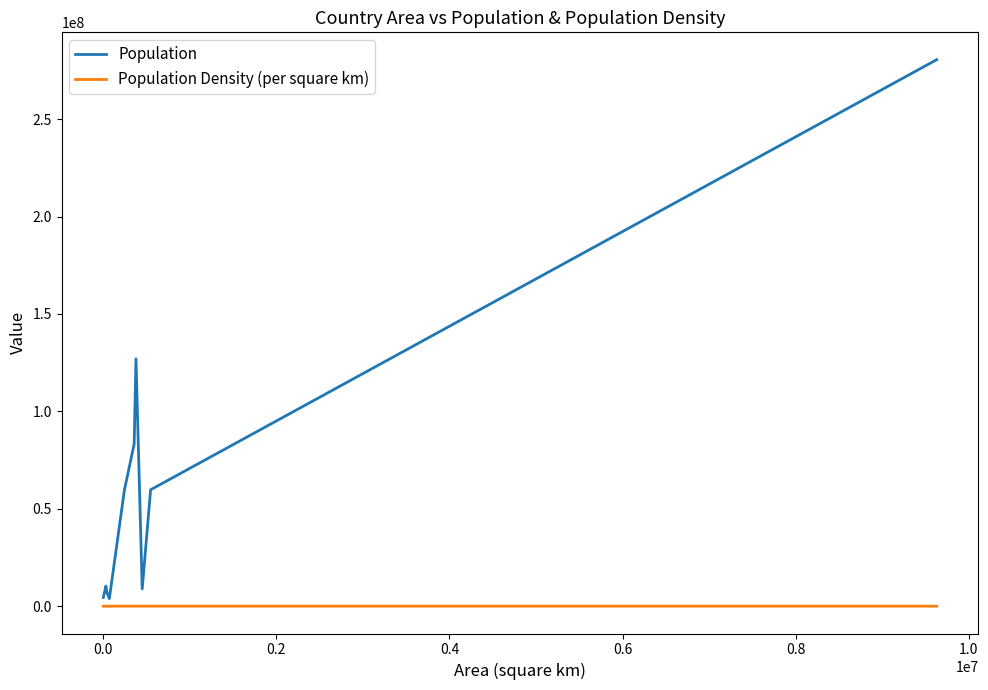

How many series are shown in this chart?

2